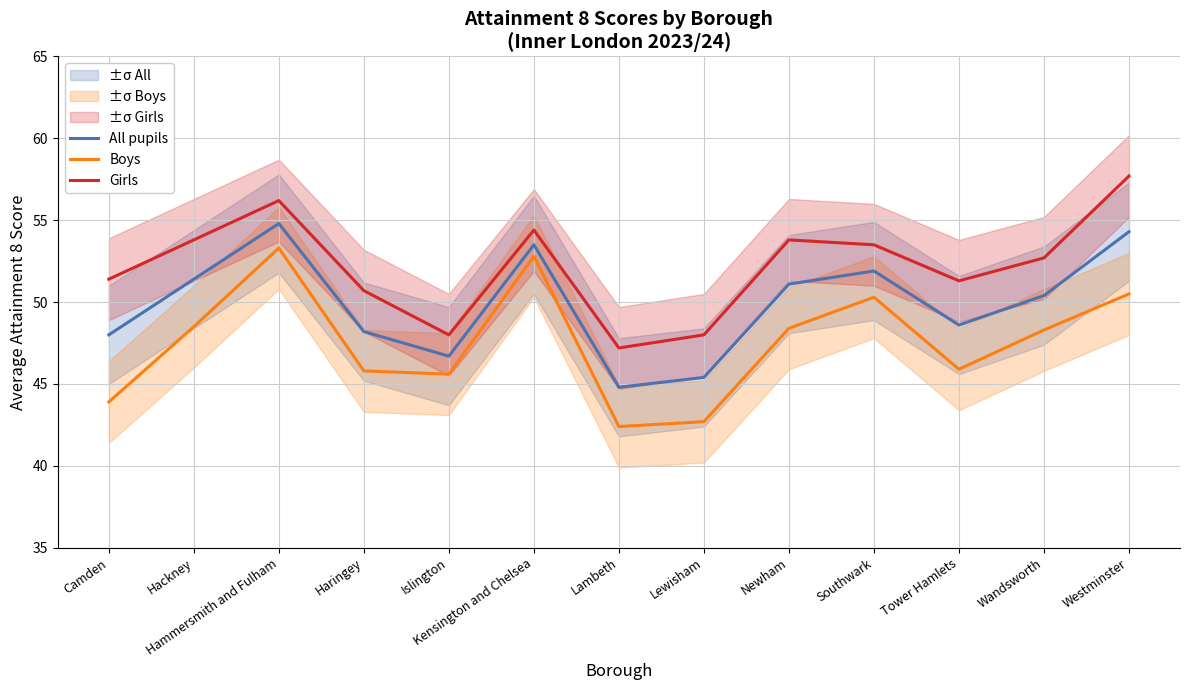

True or false: Boys has a value of 45.6 at Islington.

True